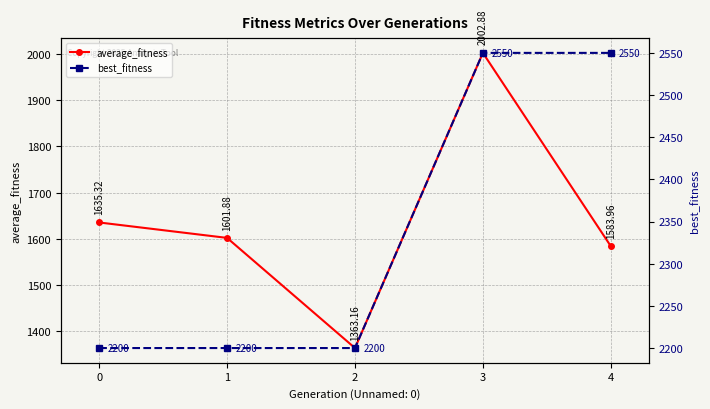

Read the average_fitness value at 3.

2002.9